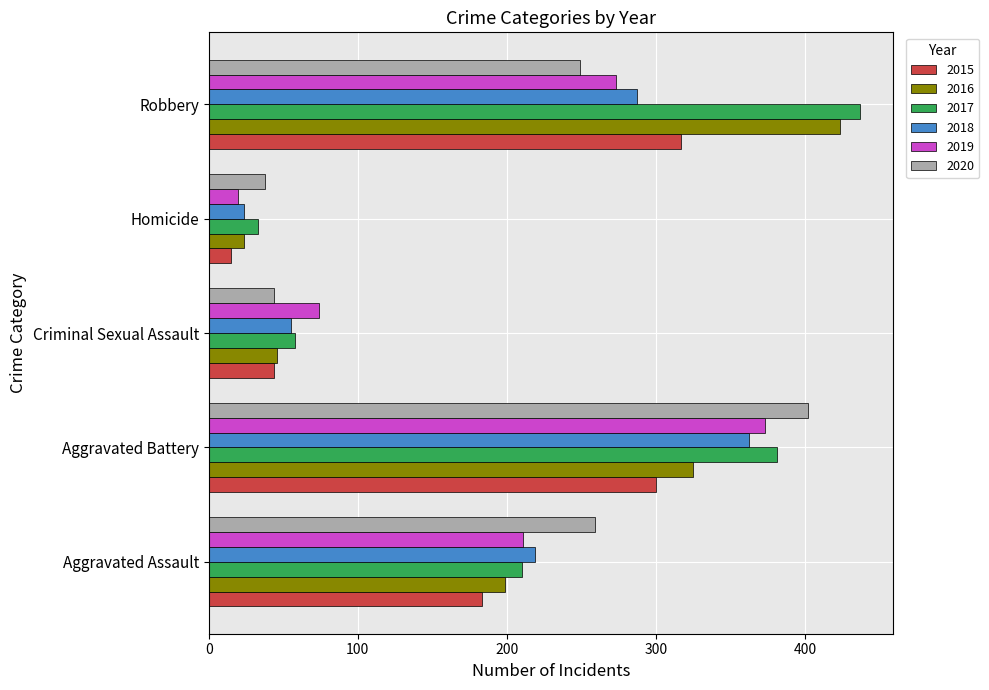

Which series has the largest range (max minus min)?

2017